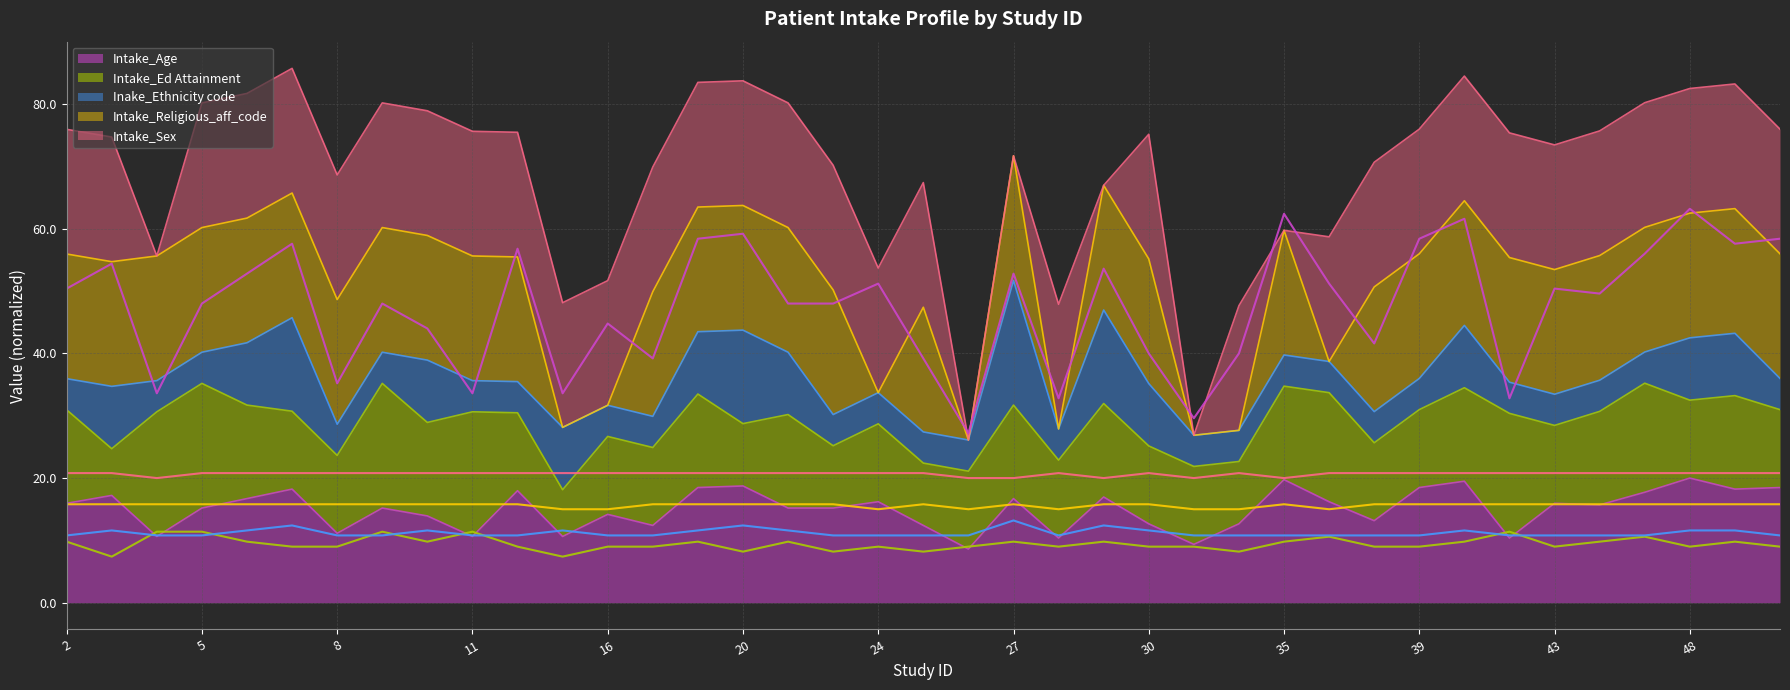

True or false: Intake_Religious_aff_code has more than 1 points higher than both neighbors.

True